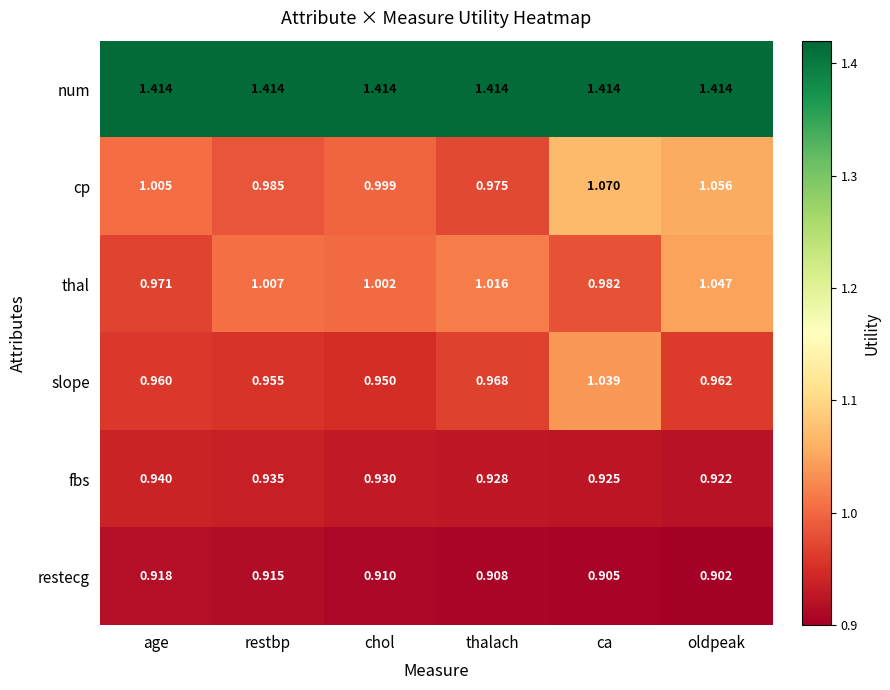

Which series has the largest total across all categories?

num